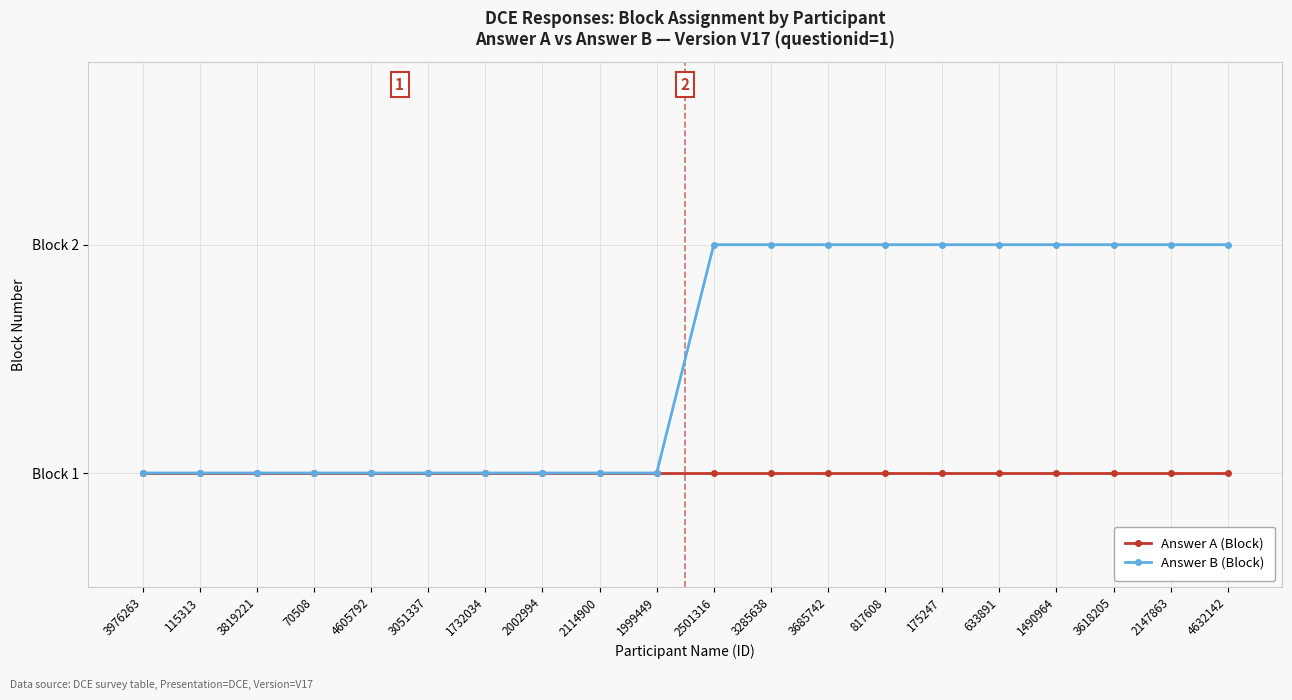

Is this an area chart (filled region under the line)?

No